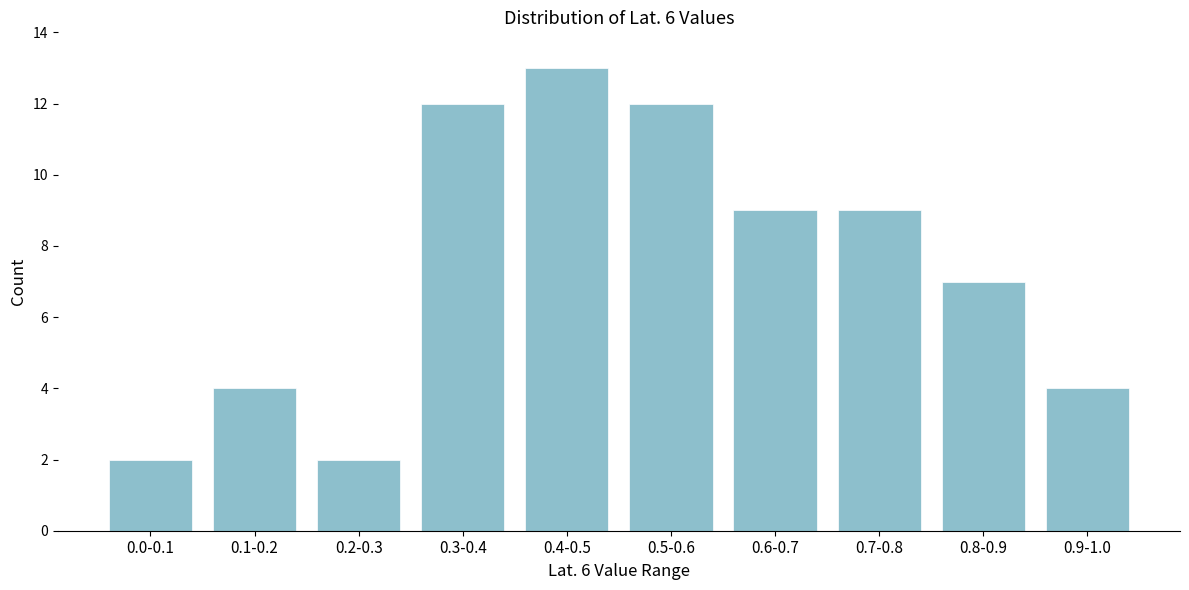

Reading left to right, extract all data points from this chart.

2	4	2	12	13	12	9	9	7	4